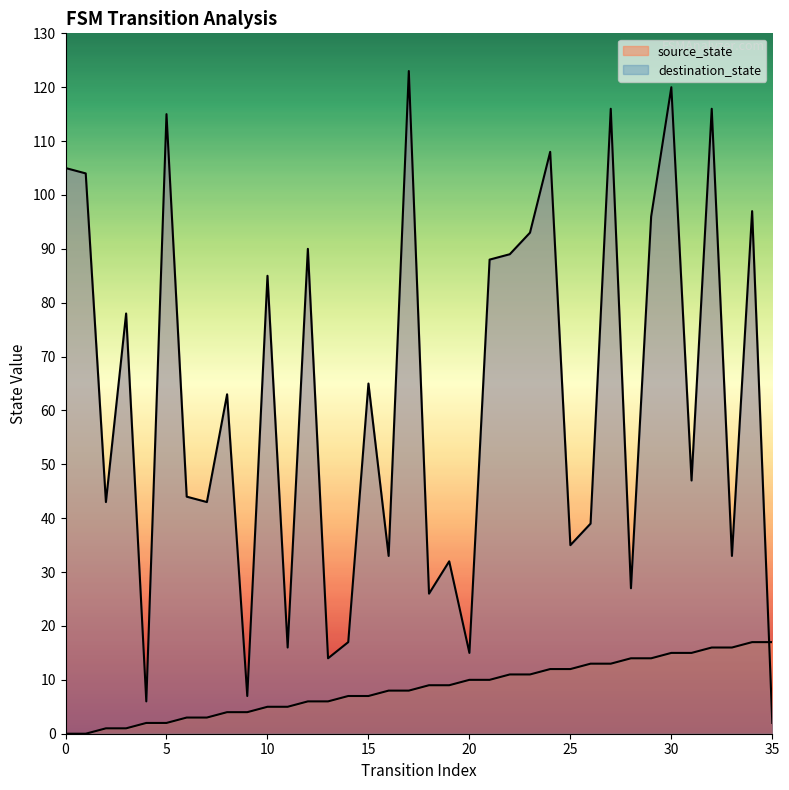

Reading left to right, list all the values displayed in this chart.

source_state: 0=0	1=0	2=1	3=1	4=2	5=2	6=3	7=3	8=4	9=4	10=5	11=5	12=6	13=6	14=7	15=7	16=8	17=8	18=9	19=9	20=10	21=10	22=11	23=11	24=12	25=12	26=13	27=13	28=14	29=14	30=15	31=15	32=16	33=16	34=17	35=17
destination_state: 0=105	1=104	2=43	3=78	4=6	5=115	6=44	7=43	8=63	9=7	10=85	11=16	12=90	13=14	14=17	15=65	16=33	17=123	18=26	19=32	20=15	21=88	22=89	23=93	24=108	25=35	26=39	27=116	28=27	29=96	30=120	31=47	32=116	33=33	34=97	35=2